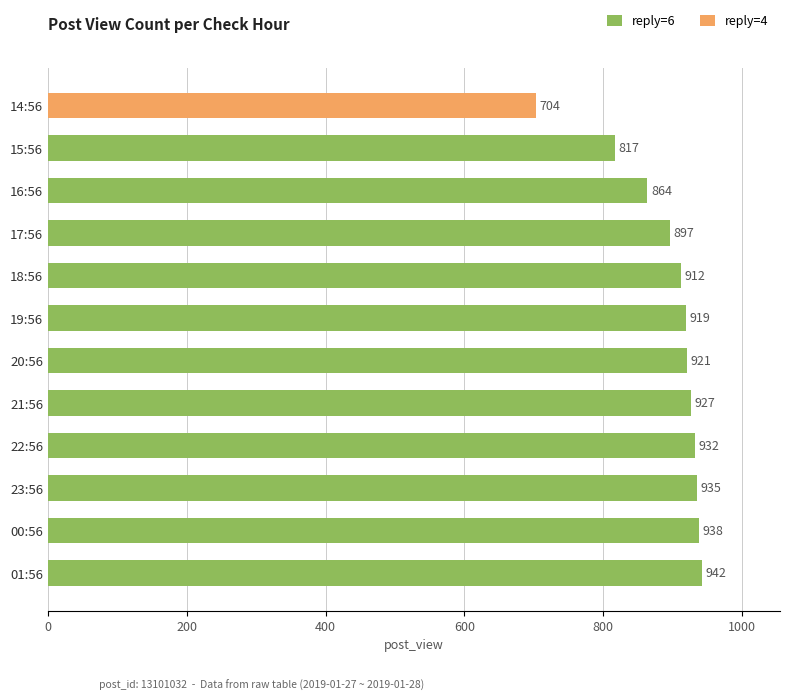

True or false: the data shows 942 at 01:56.

True